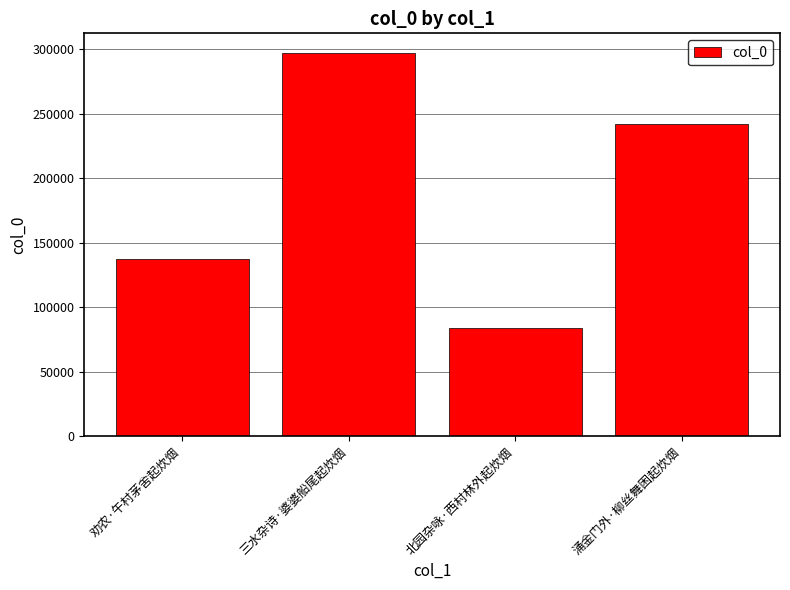

Between 劝农·午村茅舍起炊烟 and 涌金门外·柳丝舞困起炊烟, which is larger?

涌金门外·柳丝舞困起炊烟